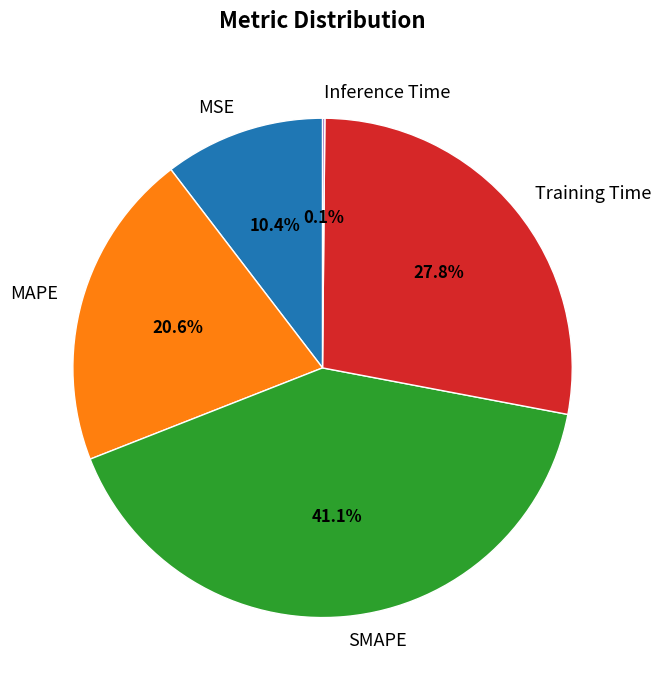

What is the largest slice in the pie chart?

SMAPE